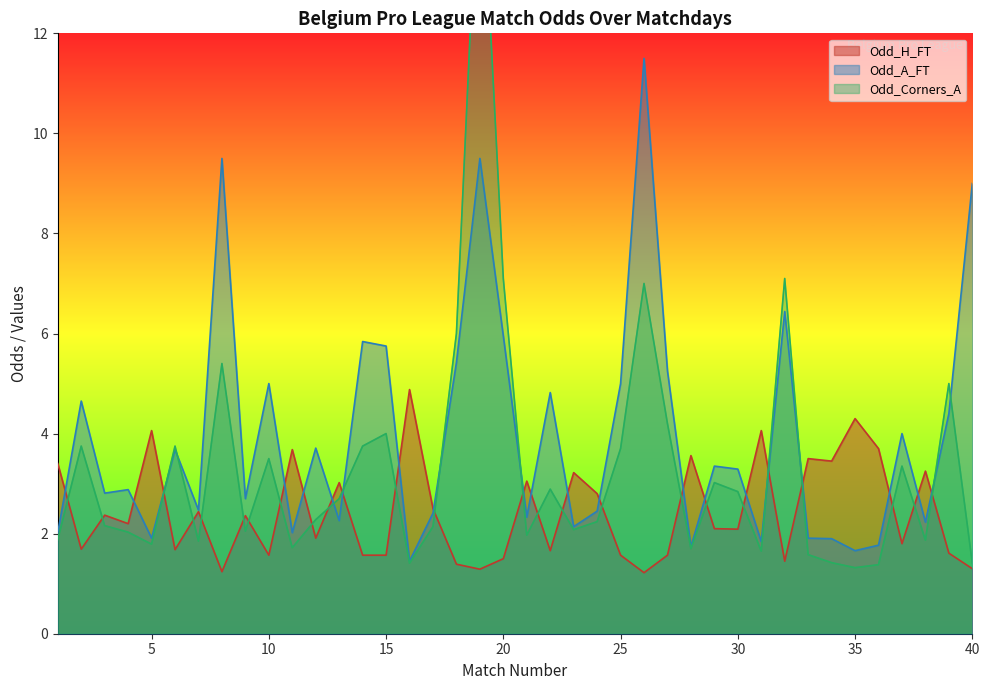

What is the maximum value for Odd_Corners_A?

16.2